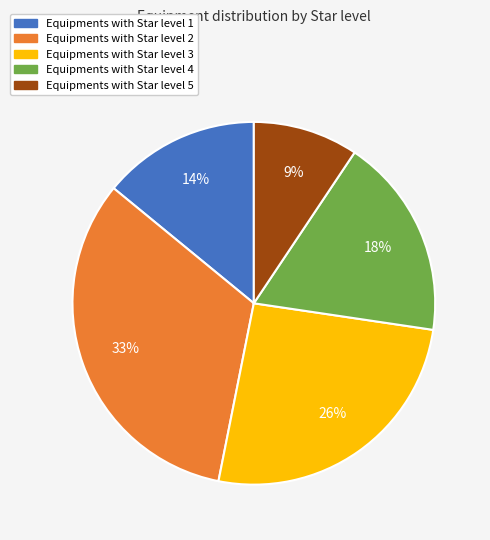

Is there any slice that represents more than half of the pie?

No